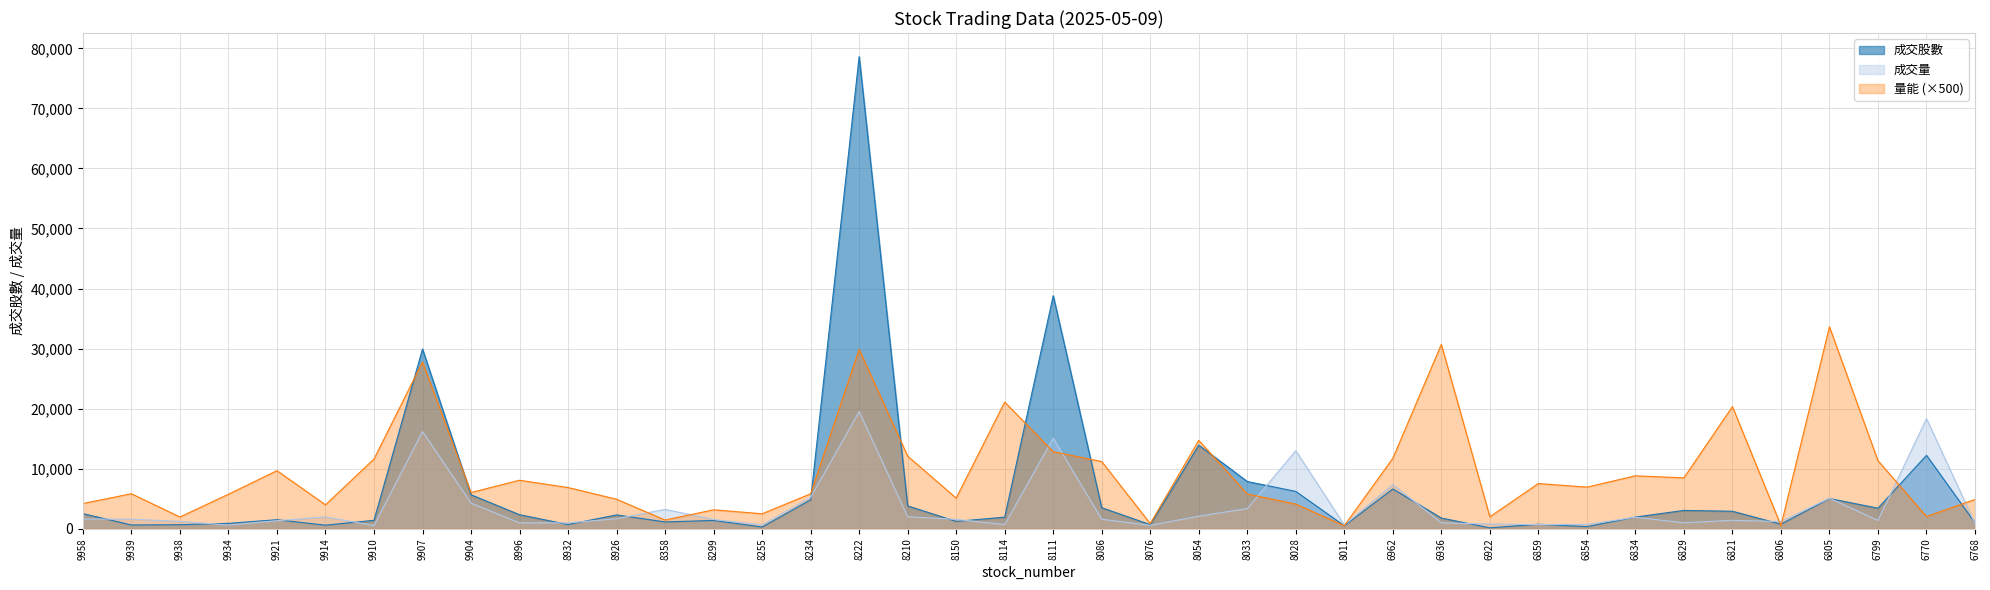

List the series in order of their peak value, lowest first.

成交量, 量能 (×500), 成交股數